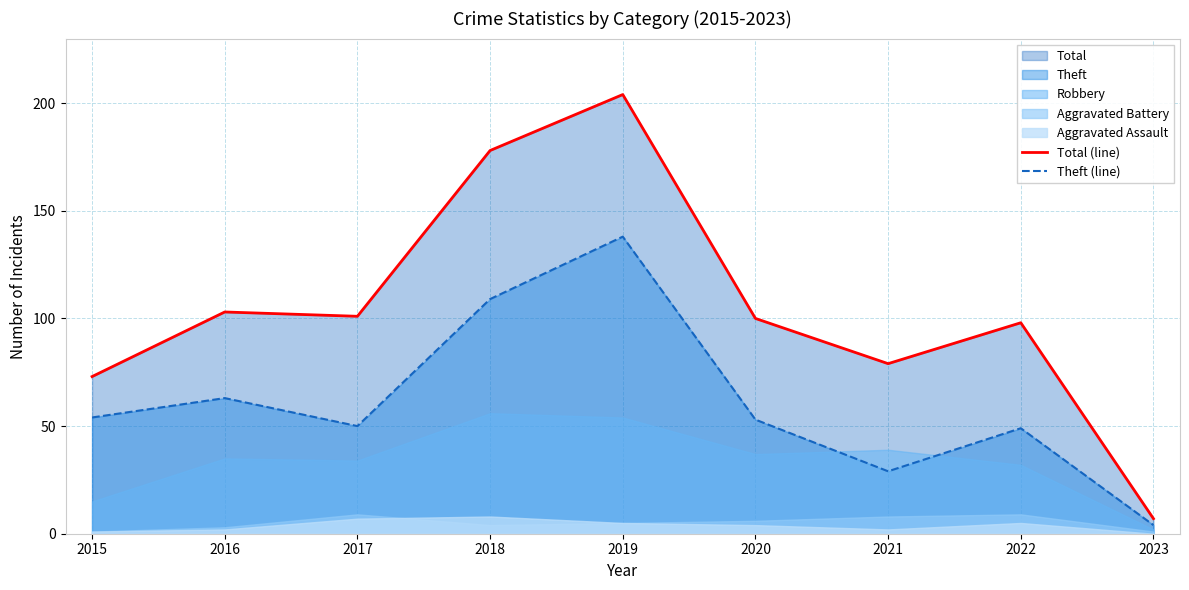

True or false: Total (line) and Theft (line) cross at least once.

False